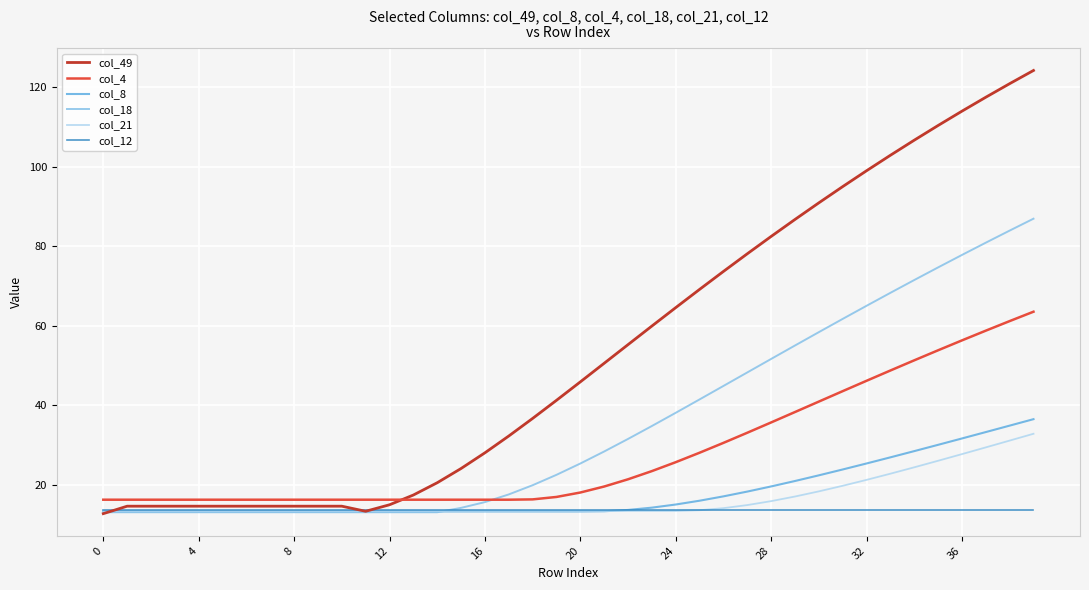

Which series has the largest total across all categories?

col_49